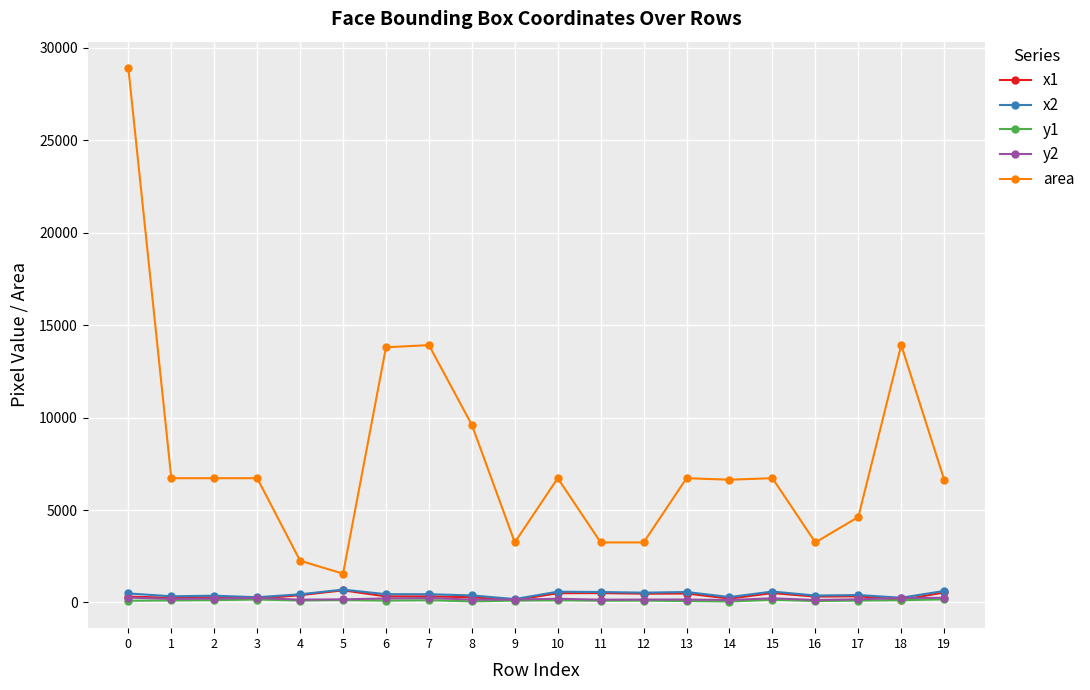

True or false: area has a value of 28900 at 0.

True